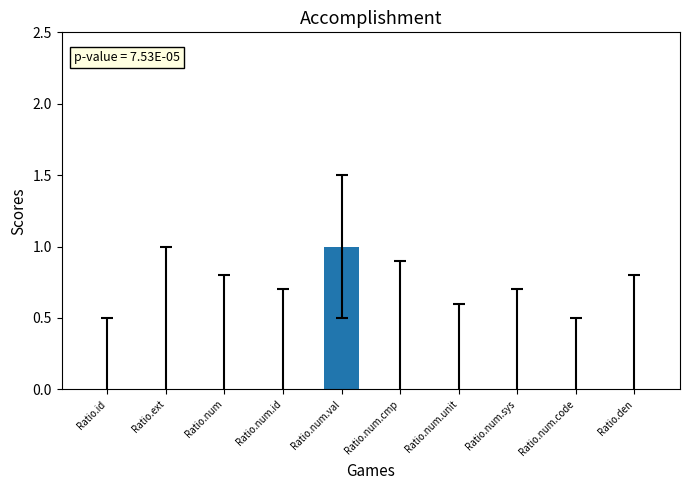

Which label corresponds to the largest value in the chart?

Ratio.num.val